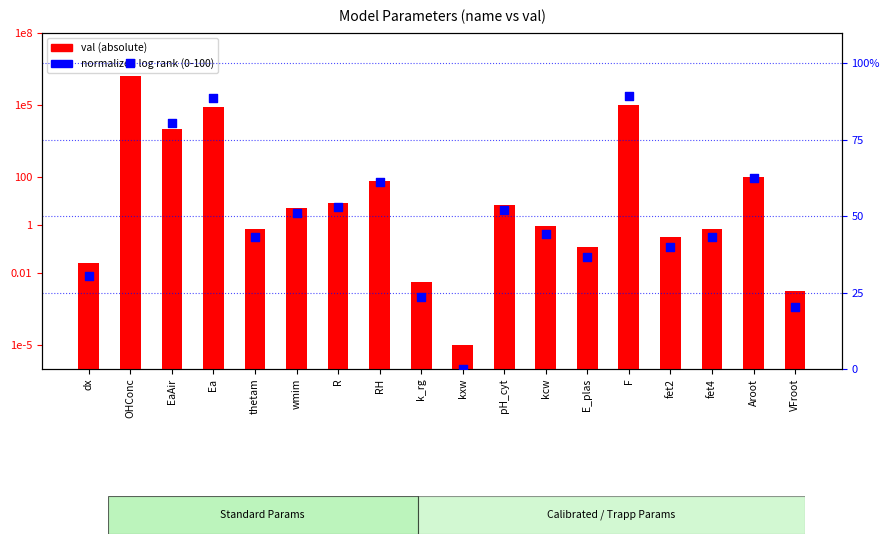

Which series reaches the minimum Y coordinate?

normalized log rank